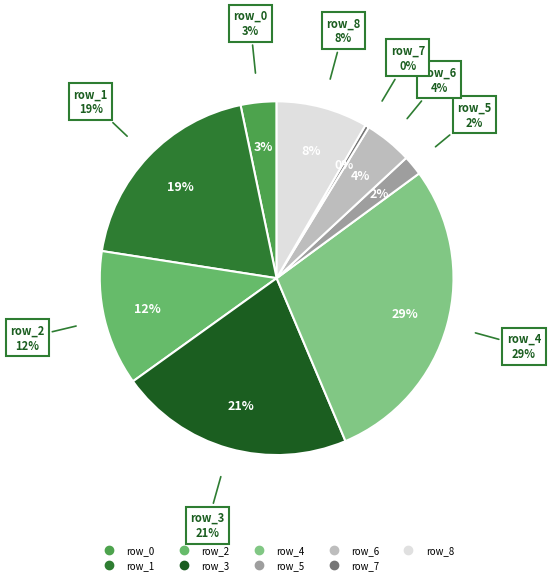

To the nearest percent, what is the combined percentage of row_3 and row_7?

22%